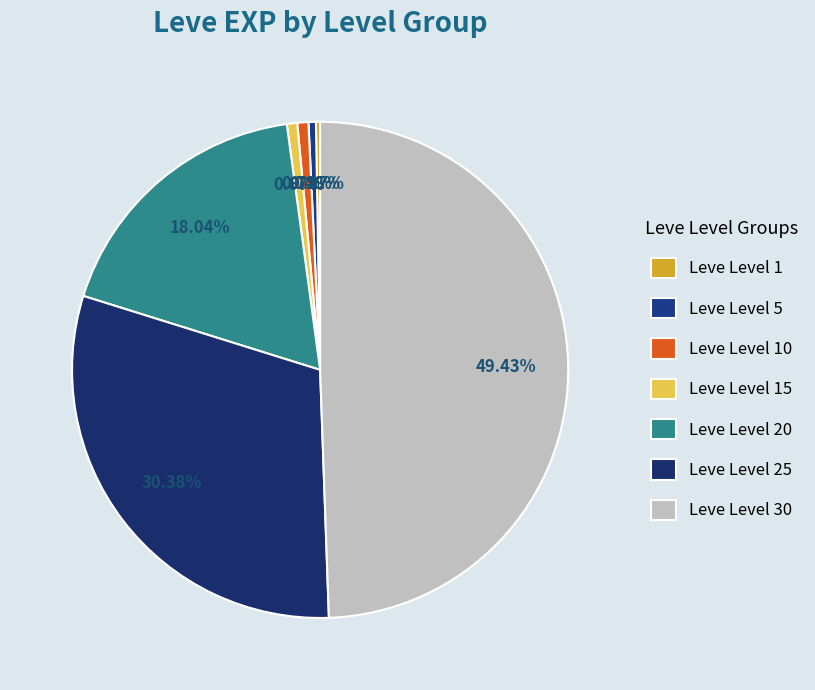

Is there any slice that represents more than half of the pie?

No